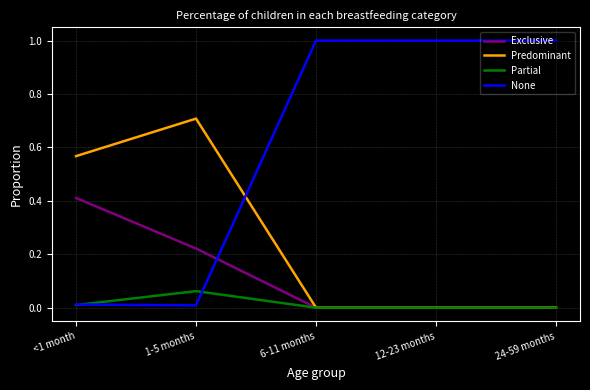

How many lines are shown in the chart?

4